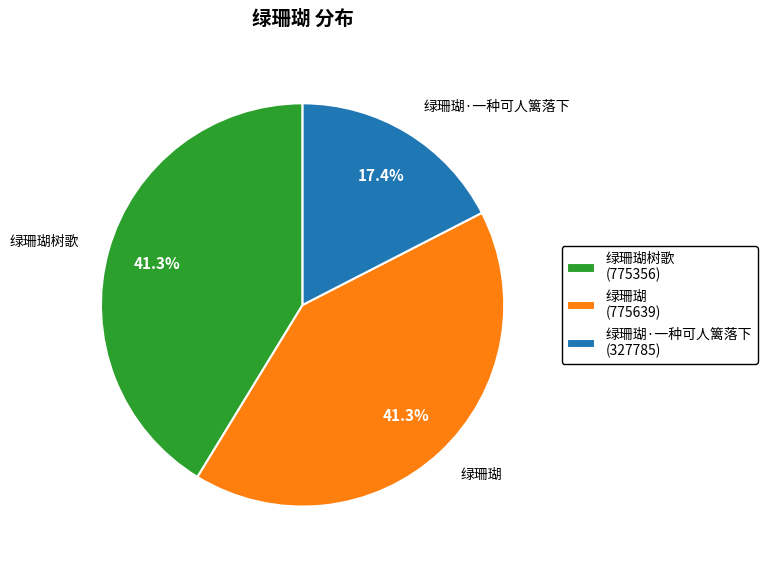

How many segments does this pie chart have?

3